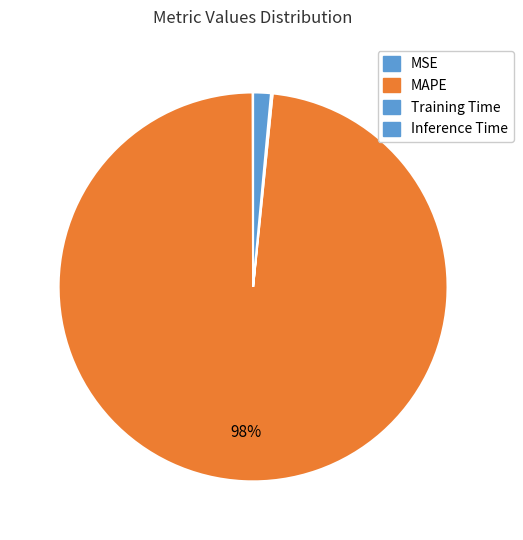

To the nearest percent, what is the average slice percentage?

25%